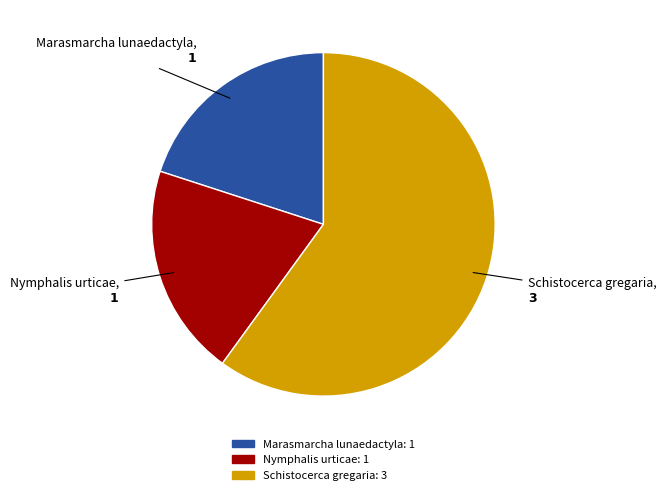

Is it true that Schistocerca gregaria is 60% of the pie?

True